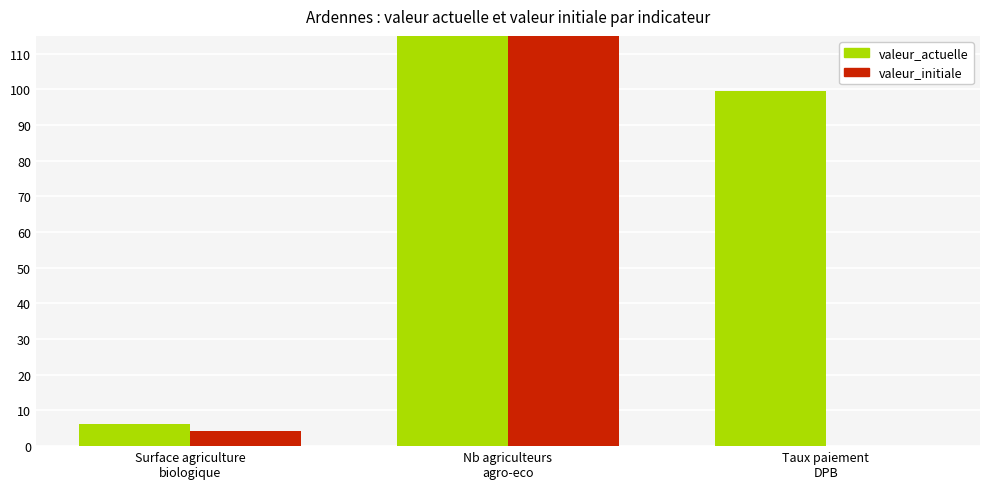

Which category has the highest value in the valeur_actuelle series?

Nb agriculteurs
agro-eco